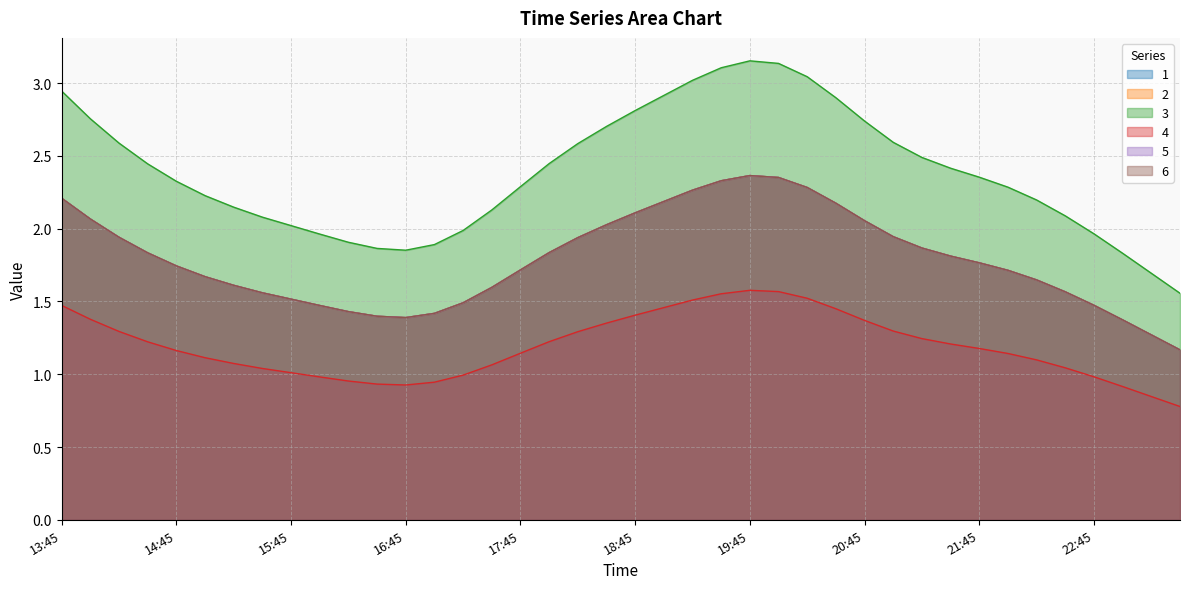

Rank the series at 22:15 from lowest to highest value.

4, 1, 2, 5, 6, 3